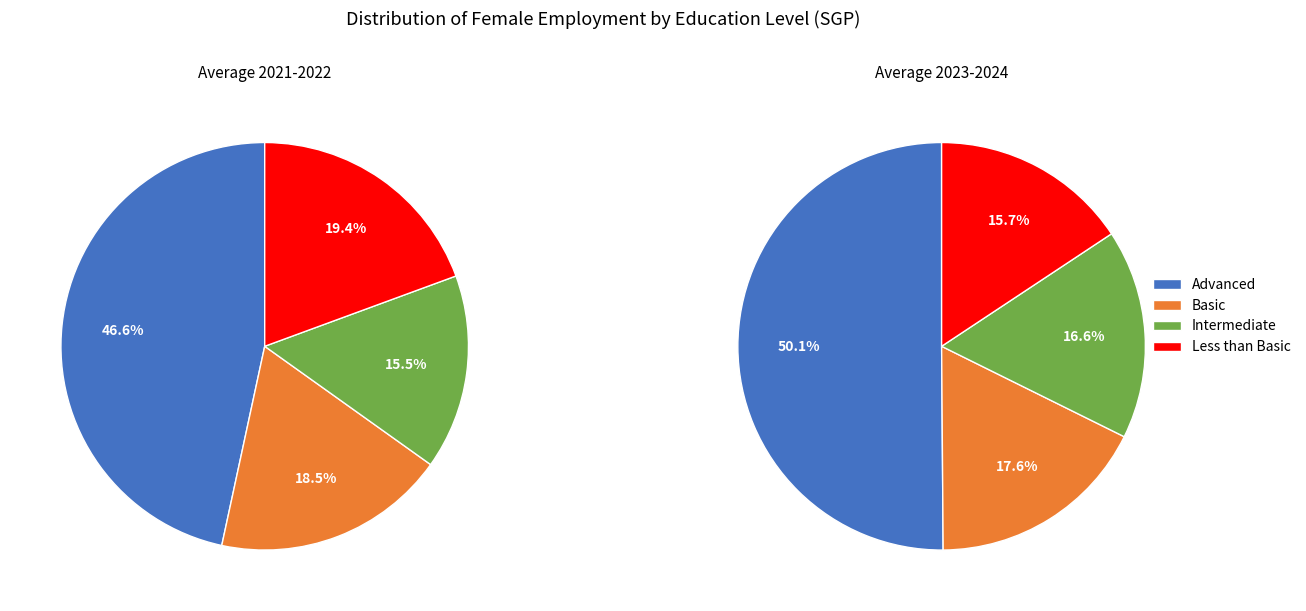

Combined, do 2022 and 2021 account for over 50%?

Yes